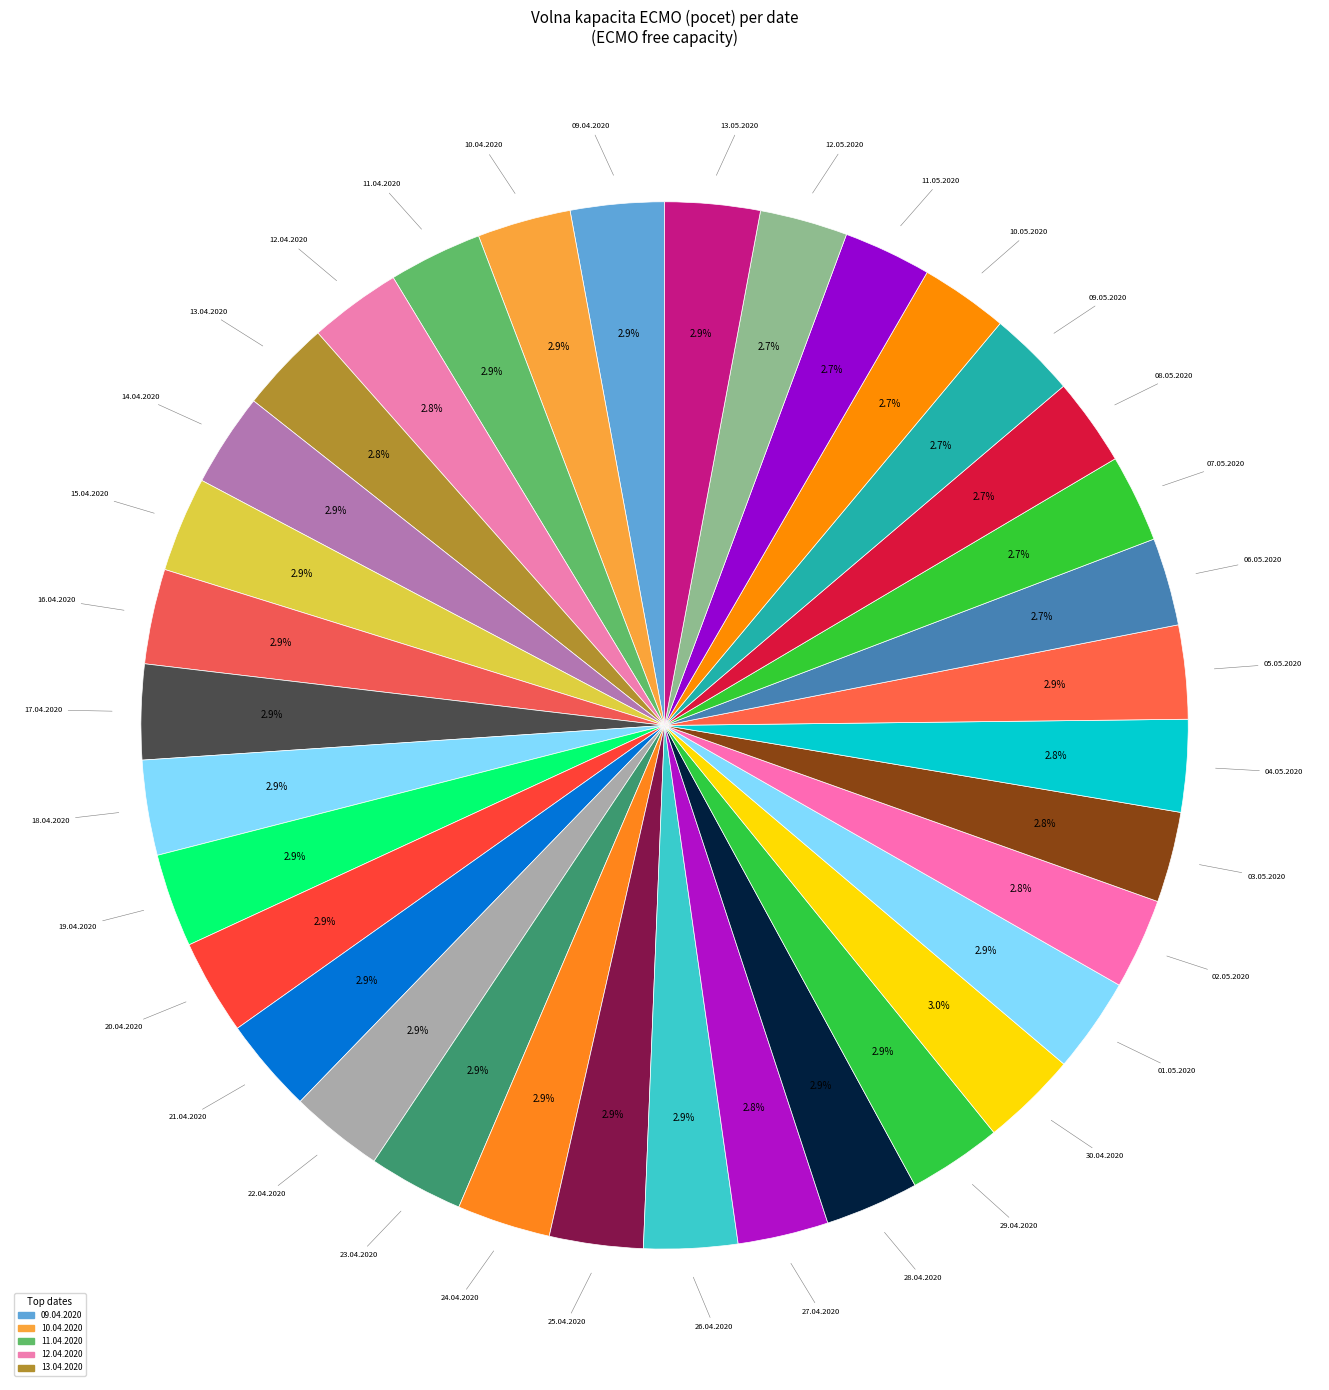

Is there a majority slice in this chart?

No